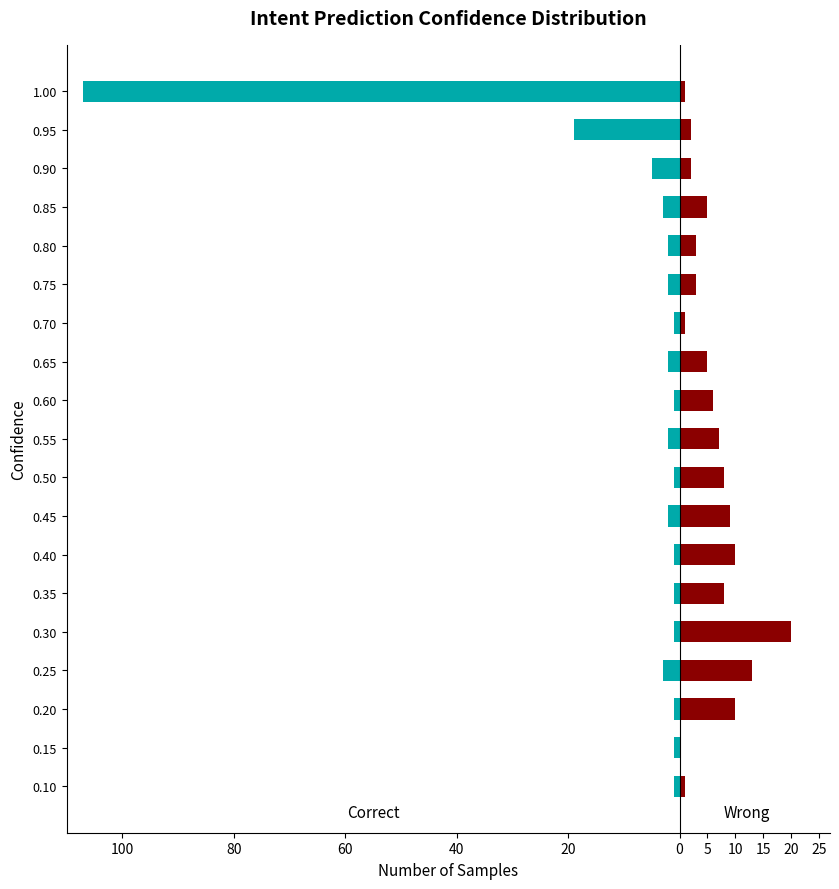

How many series are shown in this chart?

2